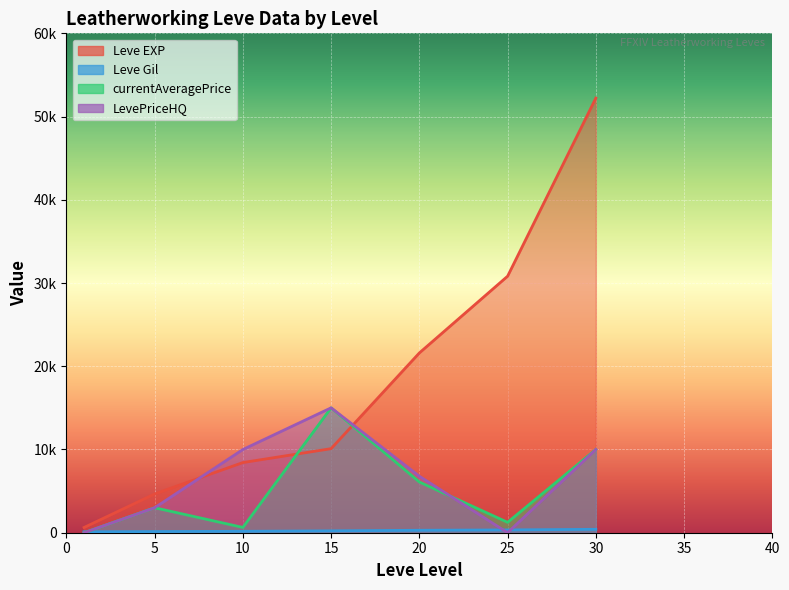

What is the value of the currentAveragePrice point at the 3rd from the left?

636